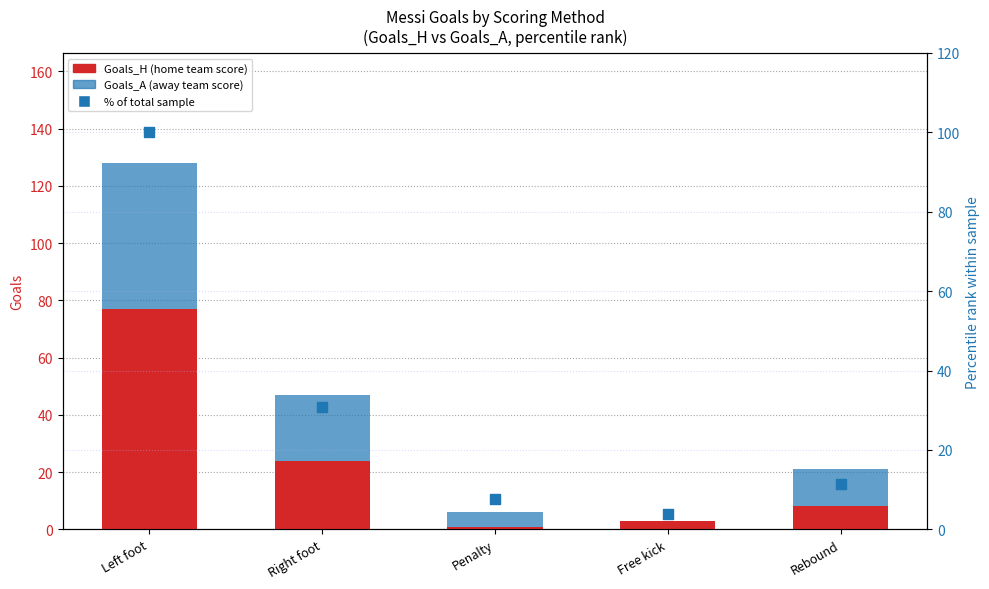

Which series has the widest spread of Y values?

% of sample